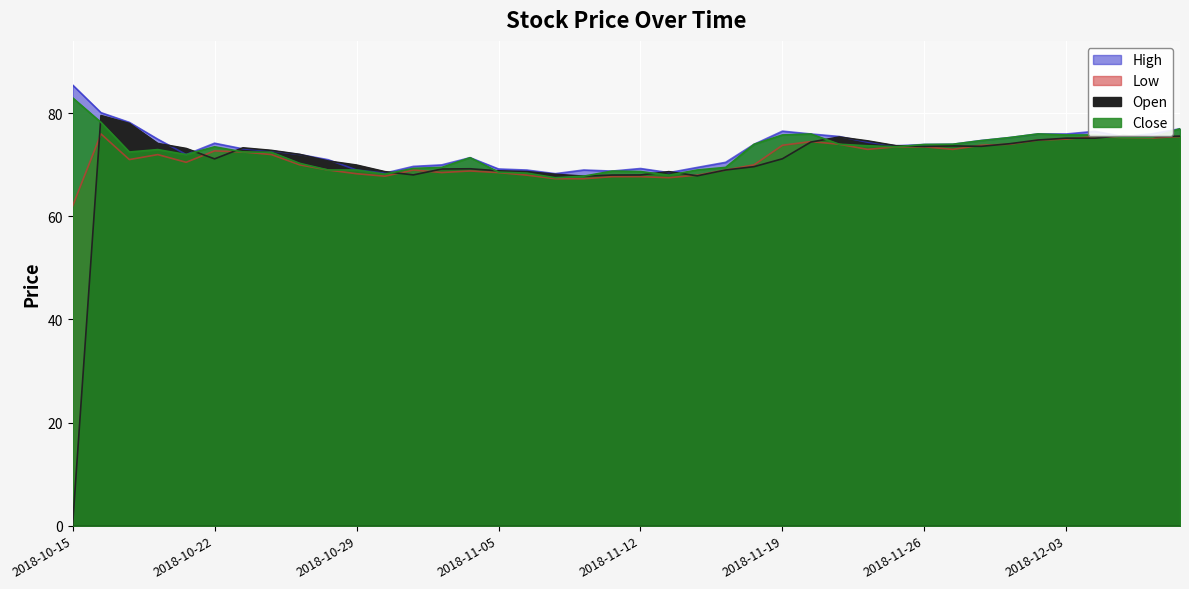

Rank the categories by Low value from lowest to highest.

2018-10-15, 18, 17, 21, 19, 20, 11, 16, 22, 10, 15, 13, 14, 9, 12, 23, 8, 24, 2018-11-12, 2018-10-29, 2018-11-05, 2018-12-03, 2018-11-26, 2018-11-19, 28, 31, 29, 30, 25, 32, 27, 33, 26, 34, 35, 38, 37, 36, 39, 2018-10-22